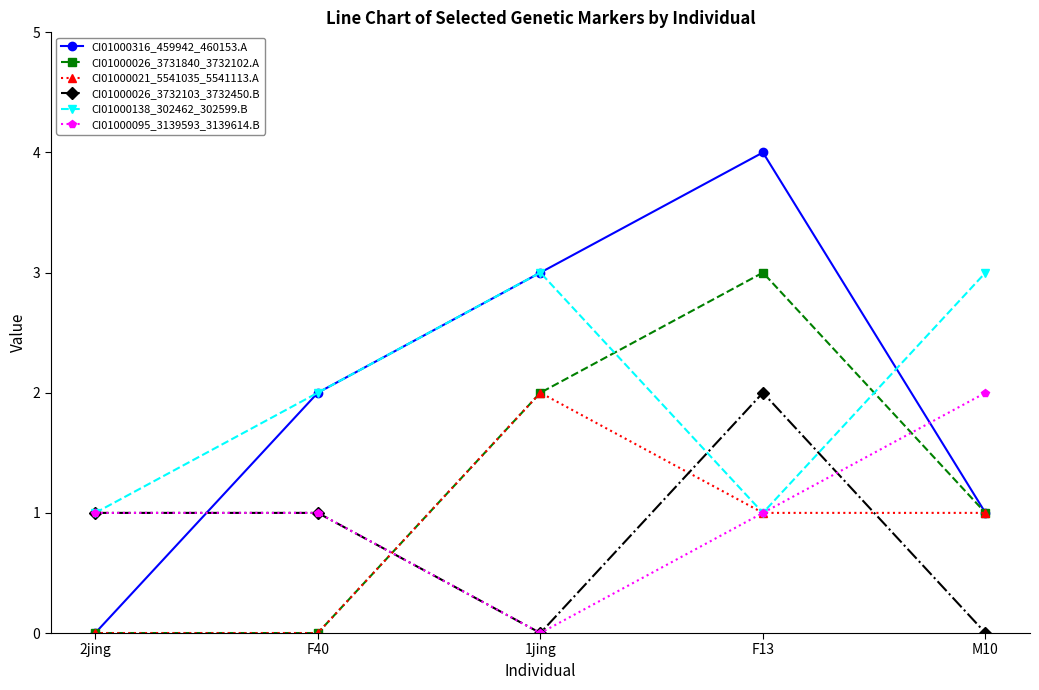

Is the value of CI01000095_3139593_3139614.B at 1jing greater than the value of CI01000026_3732103_3732450.B at 2jing?

No